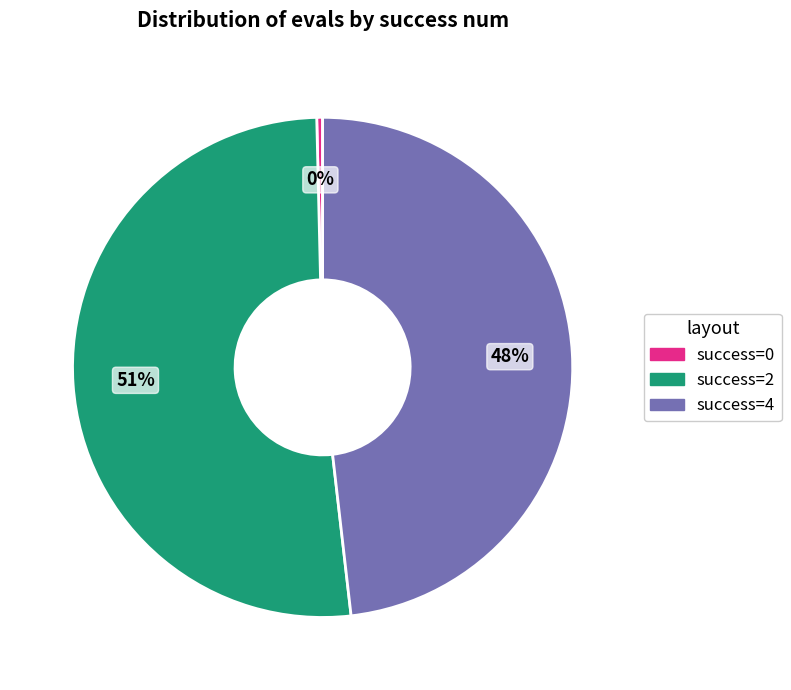

Is success=2 the majority of the pie?

Yes